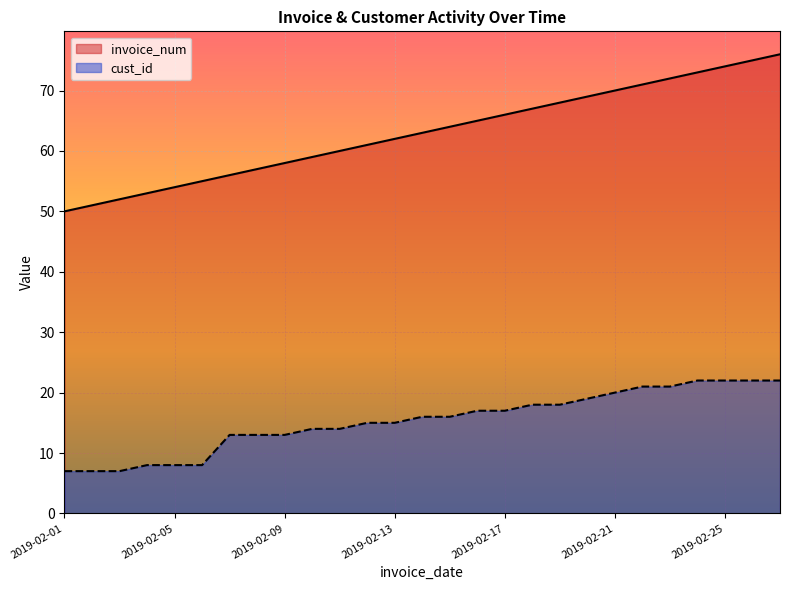

Which has a higher value, 2019-02-14 or 2019-02-27?

2019-02-27